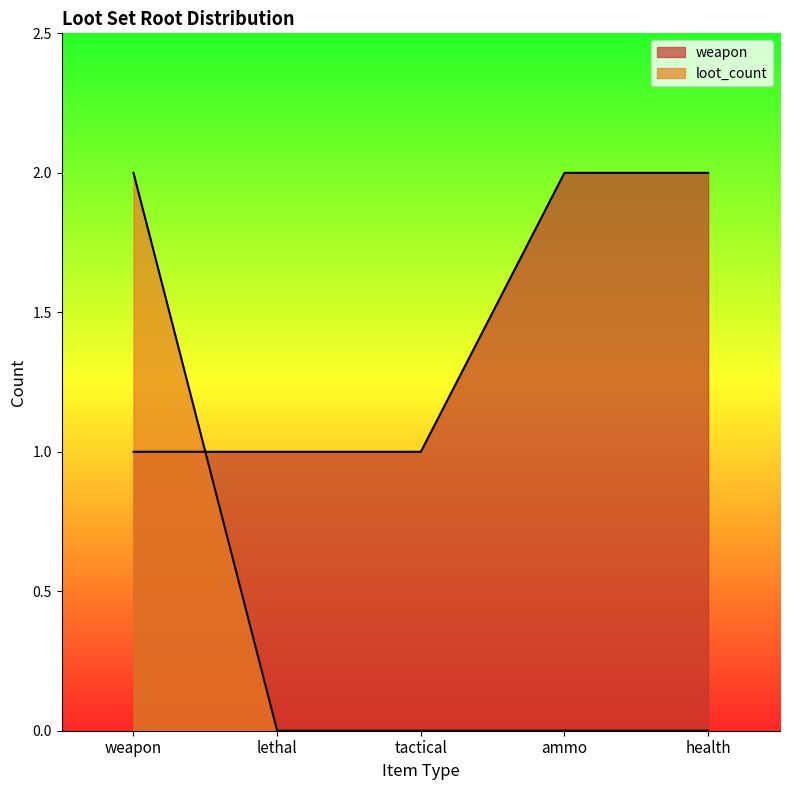

Does the chart display data point markers on the line(s)?

No